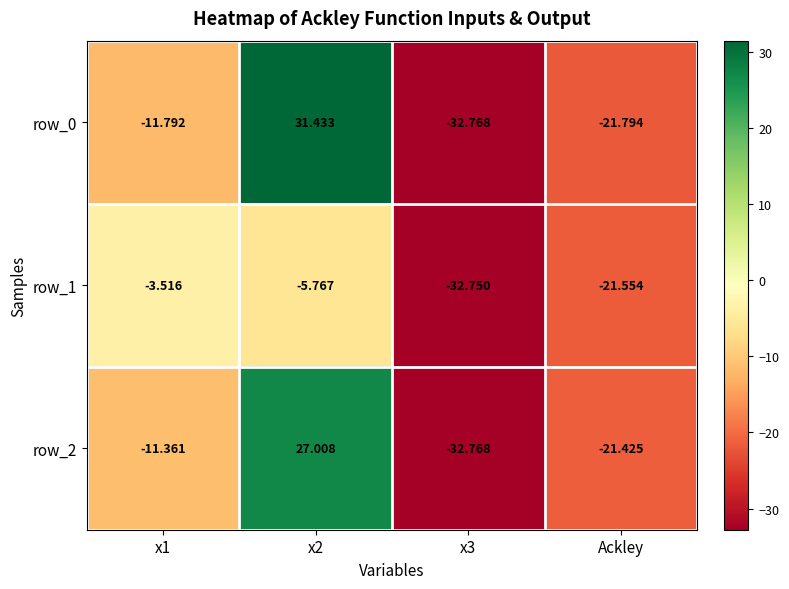

True or false: row_0 has a value of -6.9 at x1.

False